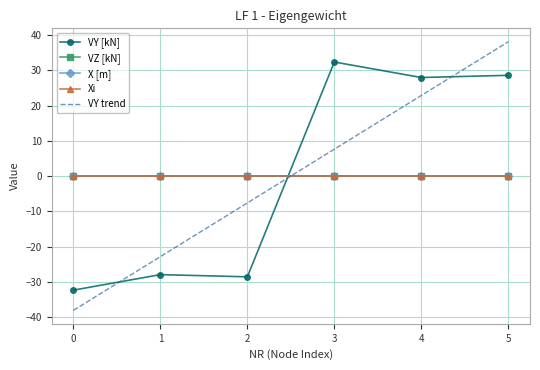

Which series changed the most between 1 and 2?

VY trend